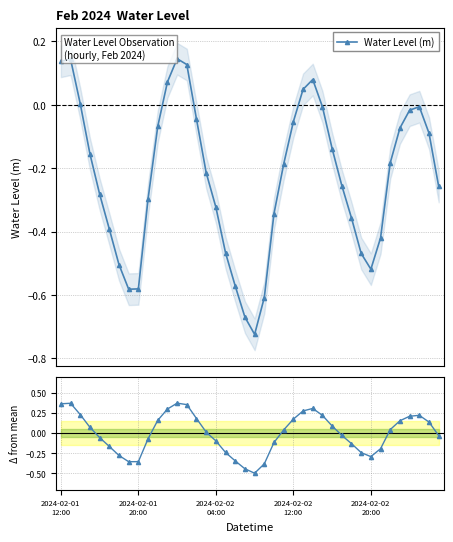

True or false: Water Level (m) has more than 1 interior local peaks.

True